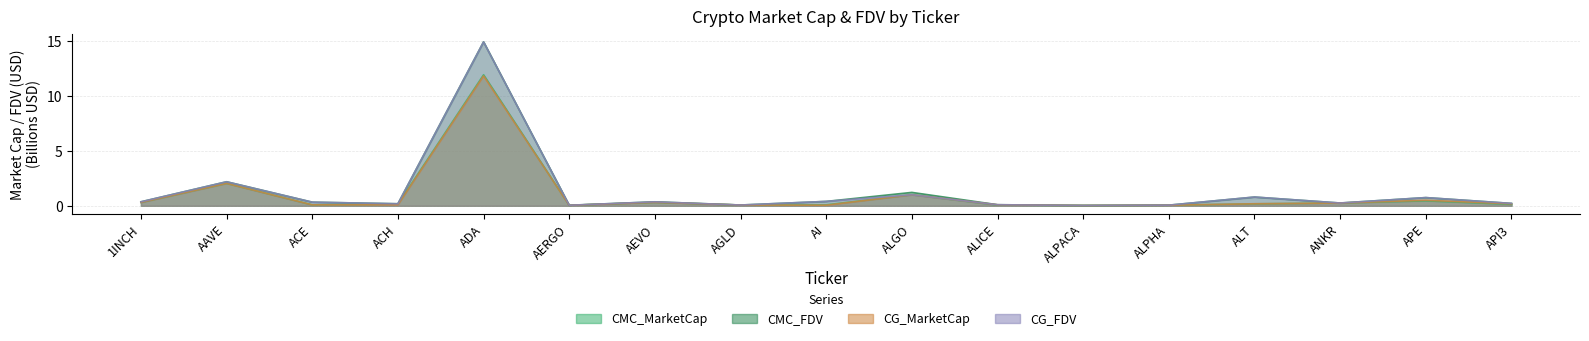

Between which two adjacent categories do CG_FDV and CMC_FDV first intersect?

ADA and AERGO